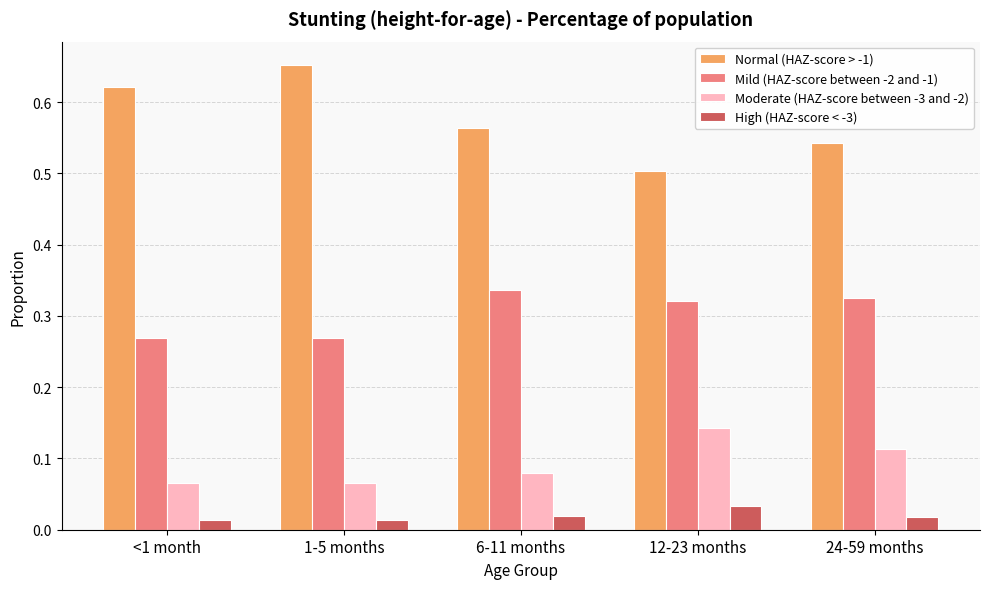

How many categories are shown in the chart?

5